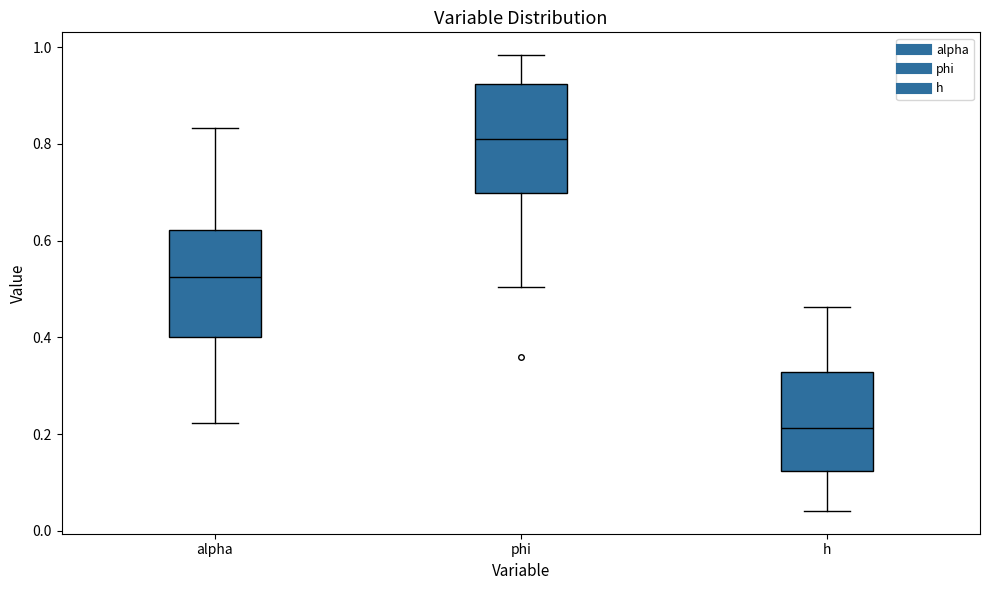

Reading left to right, read every box against the y-axis: the position of its median line, the range the box covers, and the ends of its whiskers. The values are not printed on the chart, so give them approximately, as read against the axis.

alpha: median 0.52, box 0.40 to 0.62, whiskers 0.22 to 0.84
phi: median 0.80, box 0.70 to 0.92, whiskers 0.50 to 0.98
h: median 0.22, box 0.12 to 0.32, whiskers 0.04 to 0.46